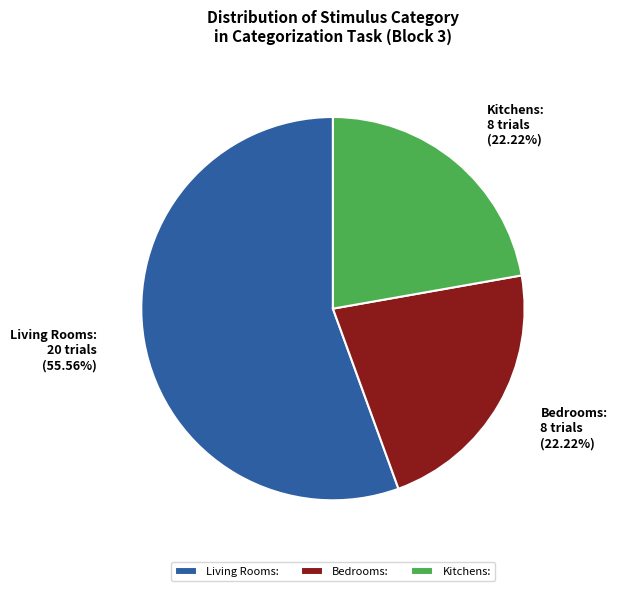

Is there any slice that represents more than half of the pie?

Yes